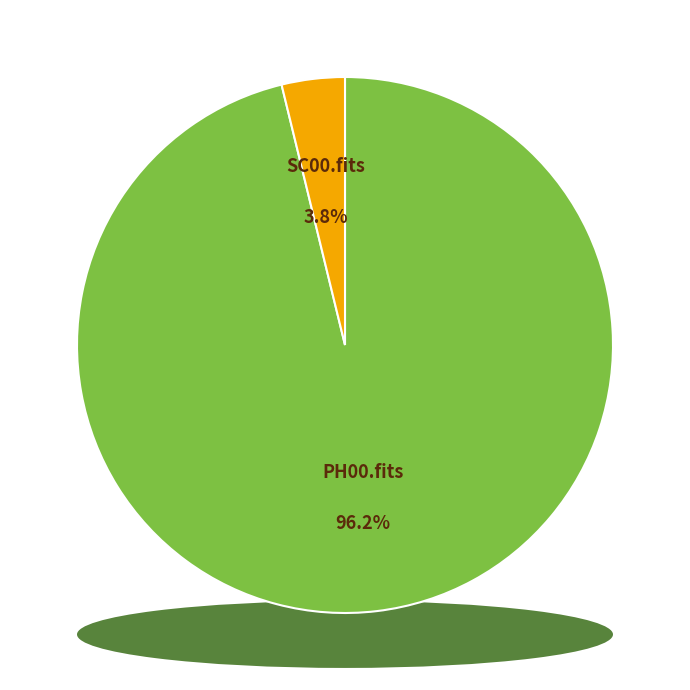

Does any single category account for the majority?

Yes